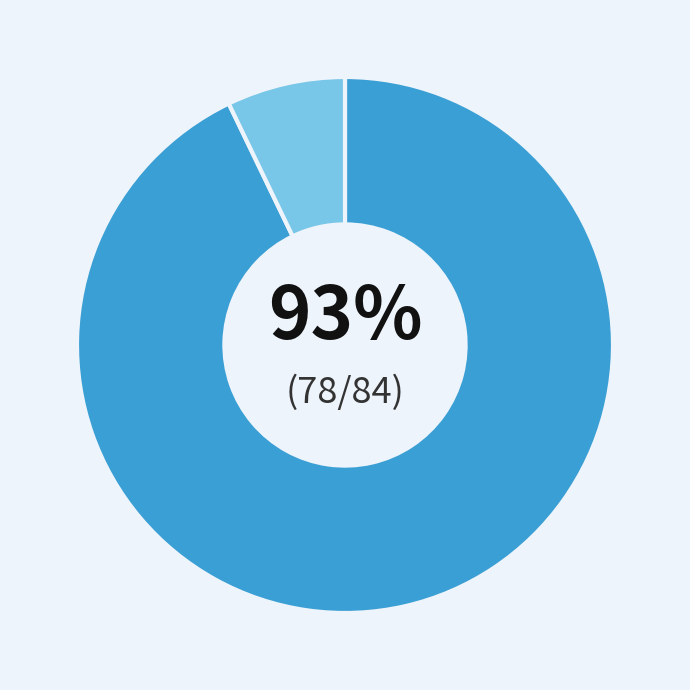

Does any single category account for the majority?

Yes